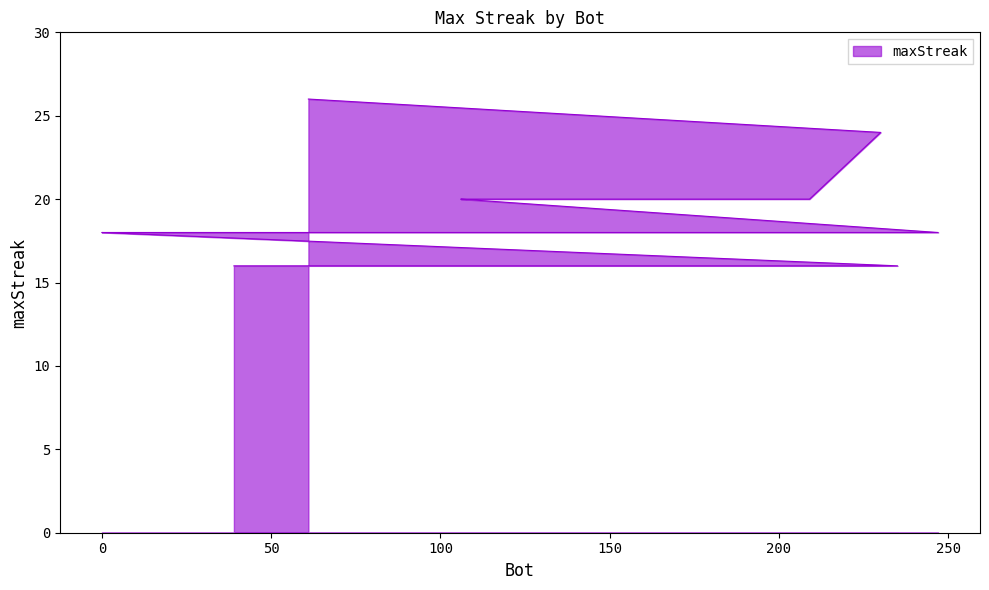

At which category does the chart reach its minimum across all series?

235